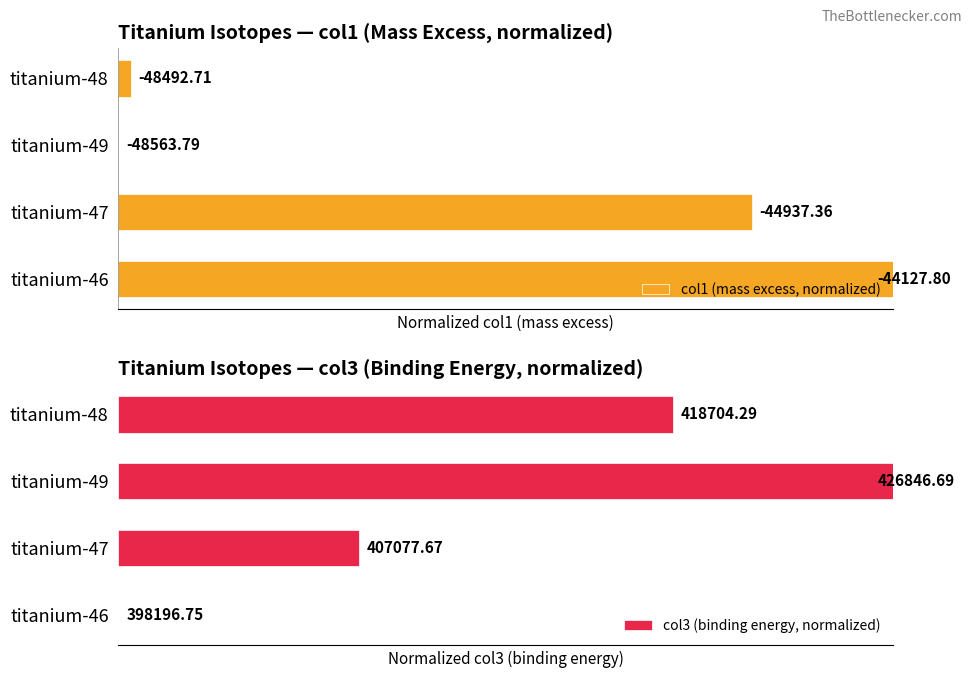

Which series has the largest range (max minus min)?

col1 (mass excess, normalized)